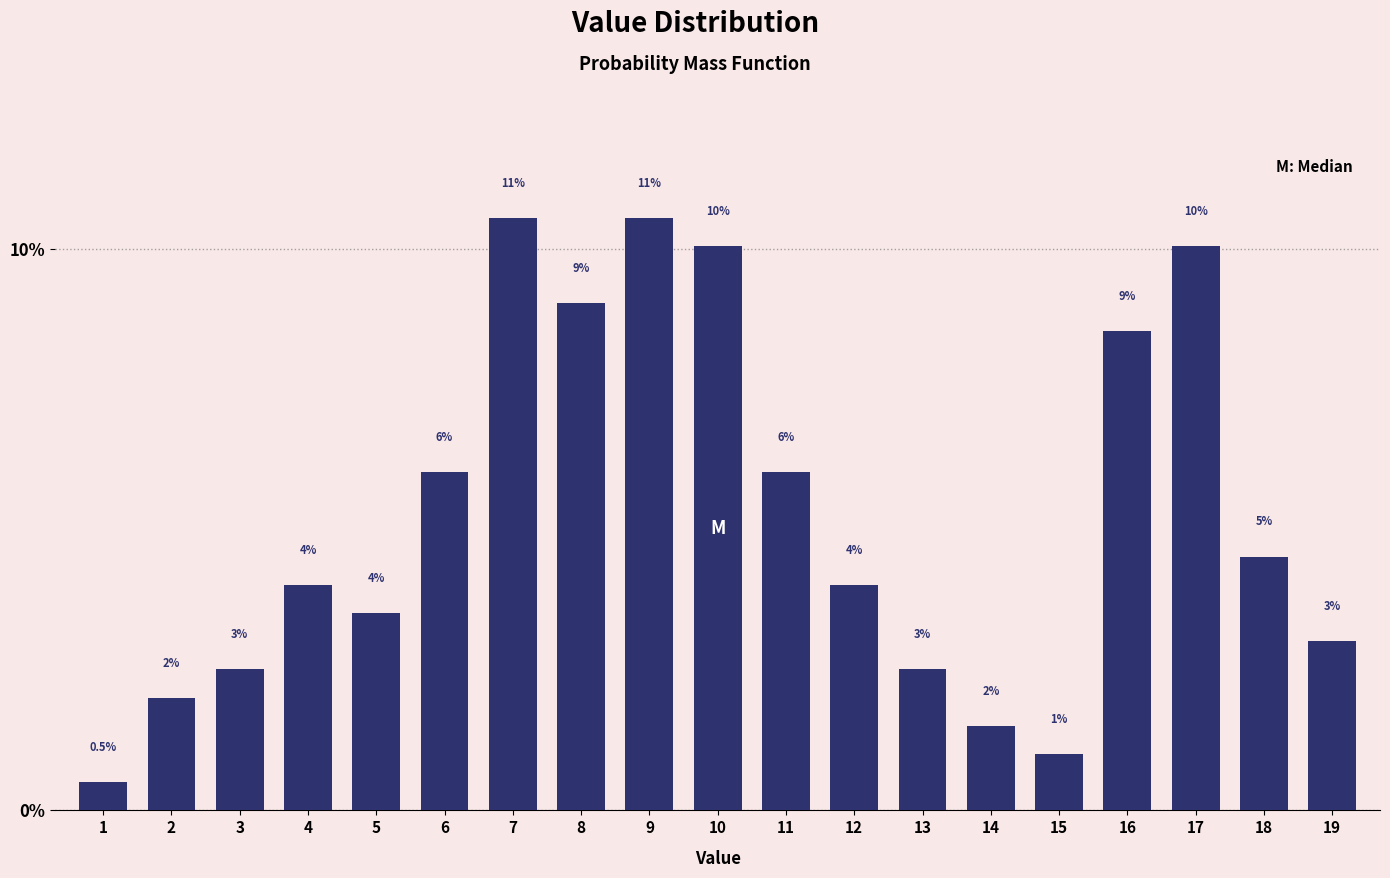

Reading left to right, what are all the values shown in this chart?

1=0.5	2=2.0	3=2.5	4=4.0	5=3.5	6=6.0	7=10.6	8=9.0	9=10.6	10=10.1	11=6.0	12=4.0	13=2.5	14=1.5	15=1.0	16=8.5	17=10.1	18=4.5	19=3.0